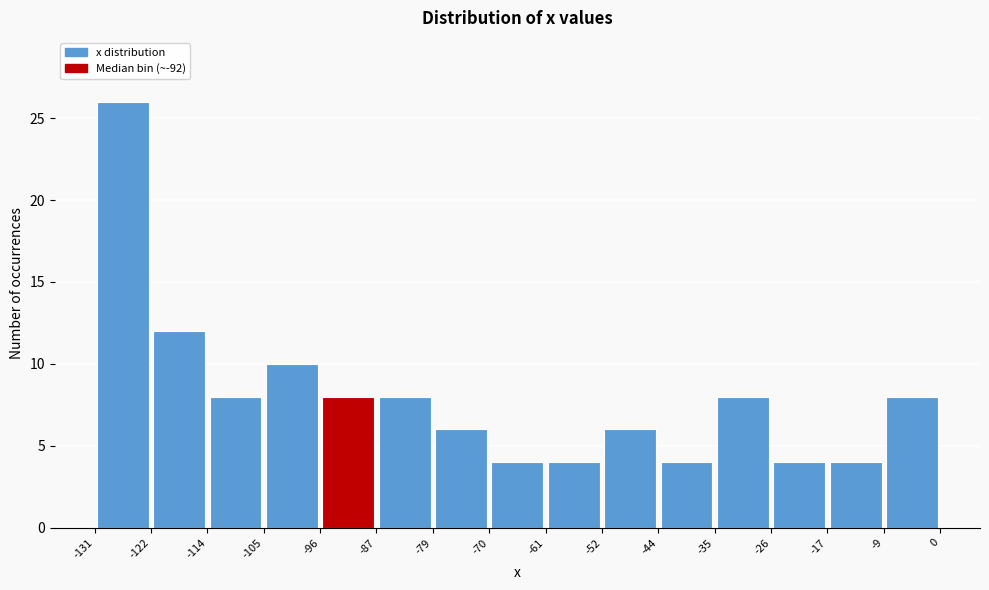

What is the height of the bar covering -9 to 0 on the x-axis? The values are not printed on the chart, so give them approximately, as read against the axis.

8